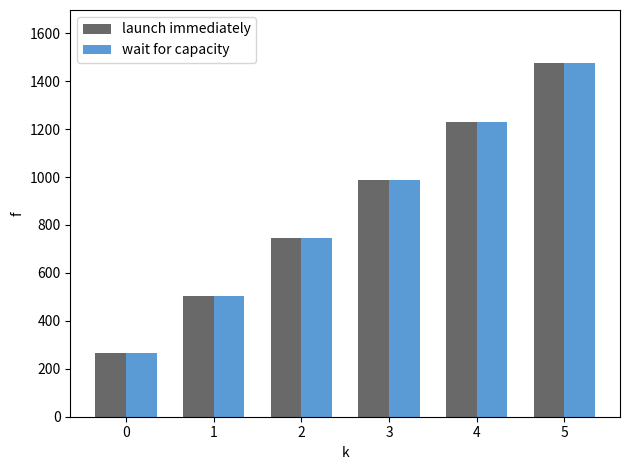

Count the number of data series in this chart.

2